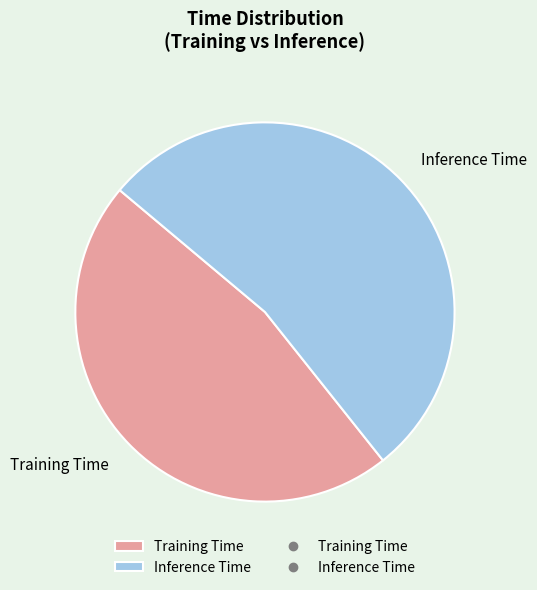

What is the largest slice in the pie chart?

Inference Time